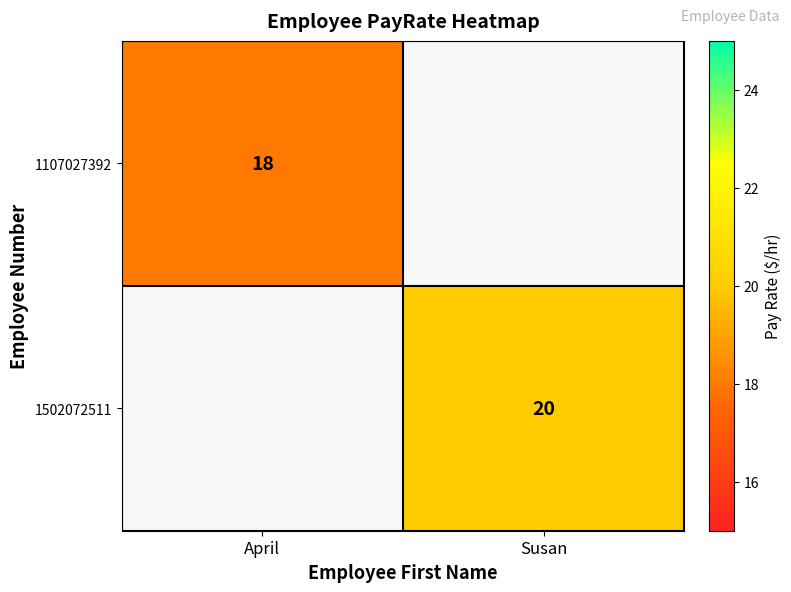

The 1502072511 series shows 20 at Susan. True or false?

True